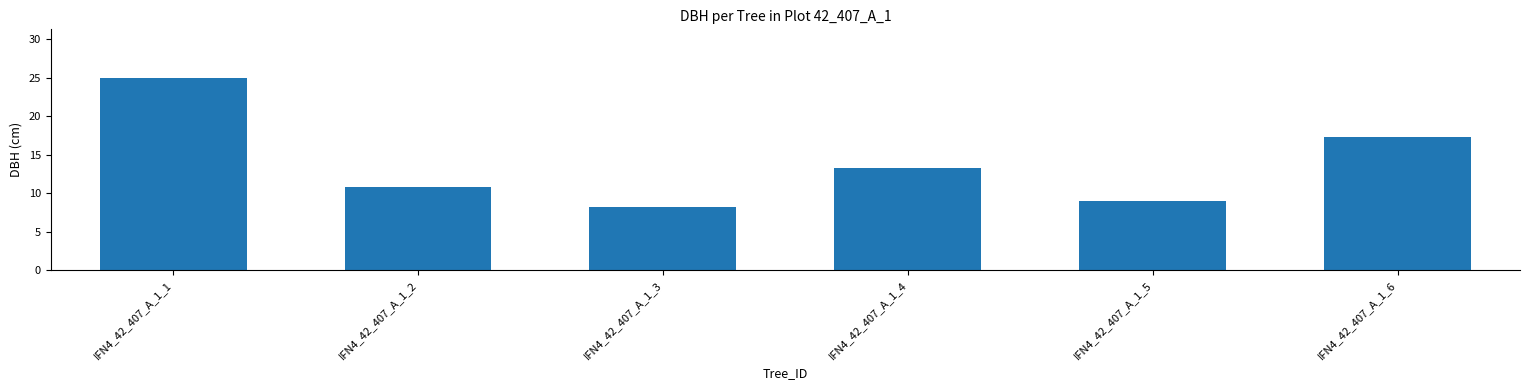

What is the value of the 1st bar from the left?

25.1